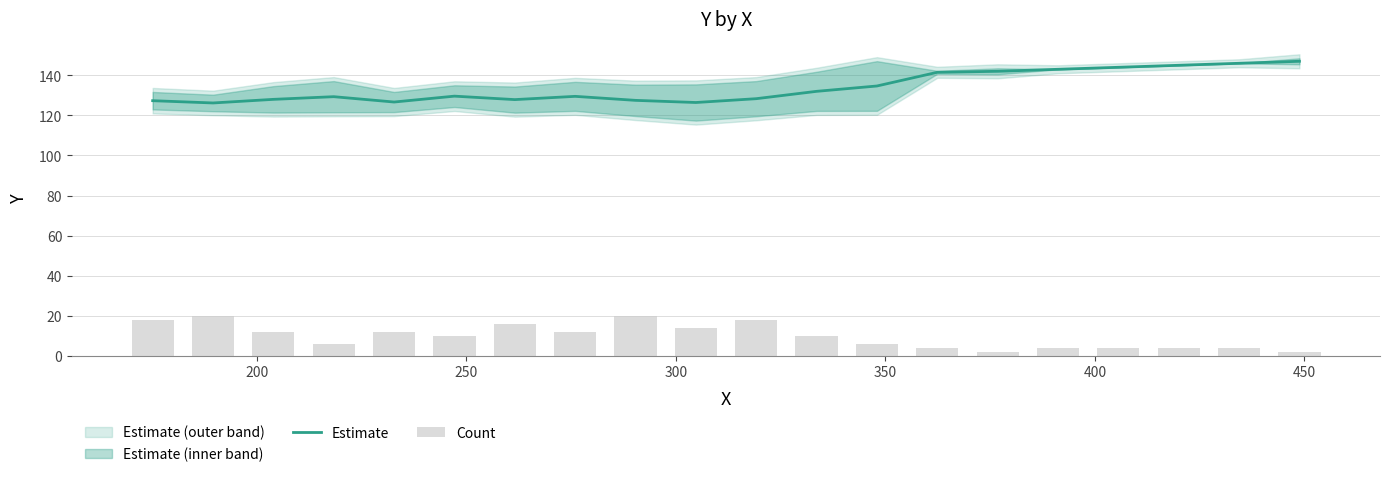

What is the highest value of the Estimate series?

147.0